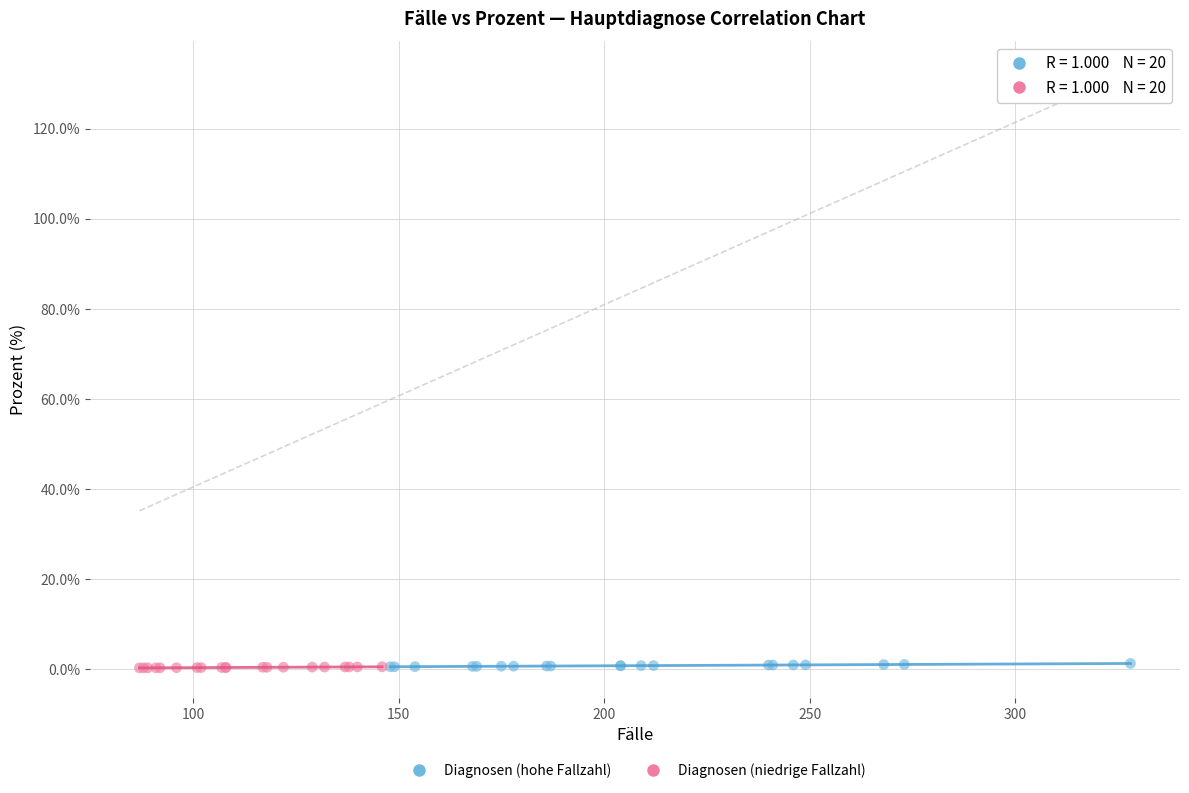

What are all the series names shown in the legend?

Diagnosen (hohe Fallzahl), Diagnosen (niedrige Fallzahl)